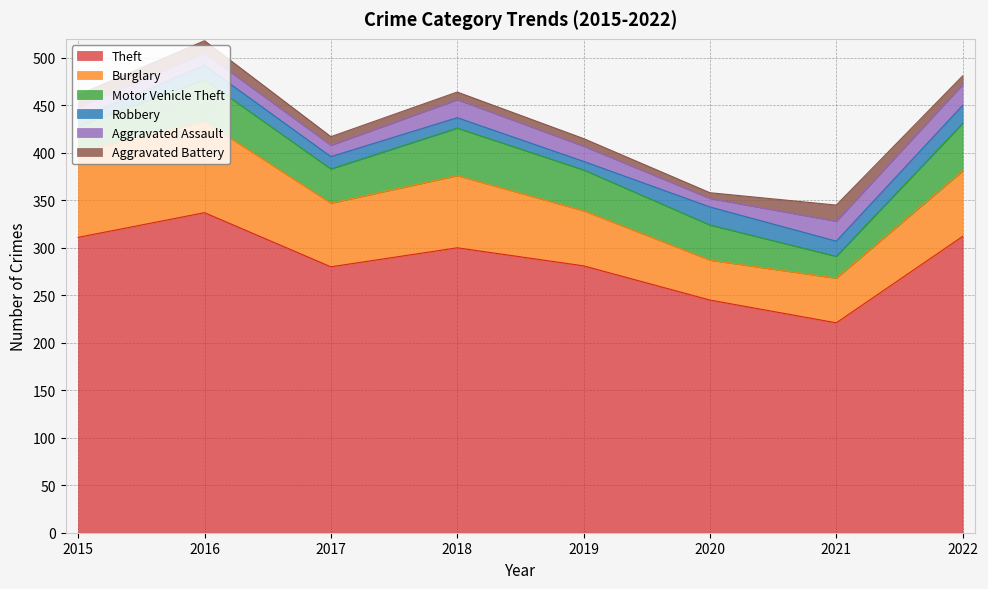

How many lines are shown in the chart?

6